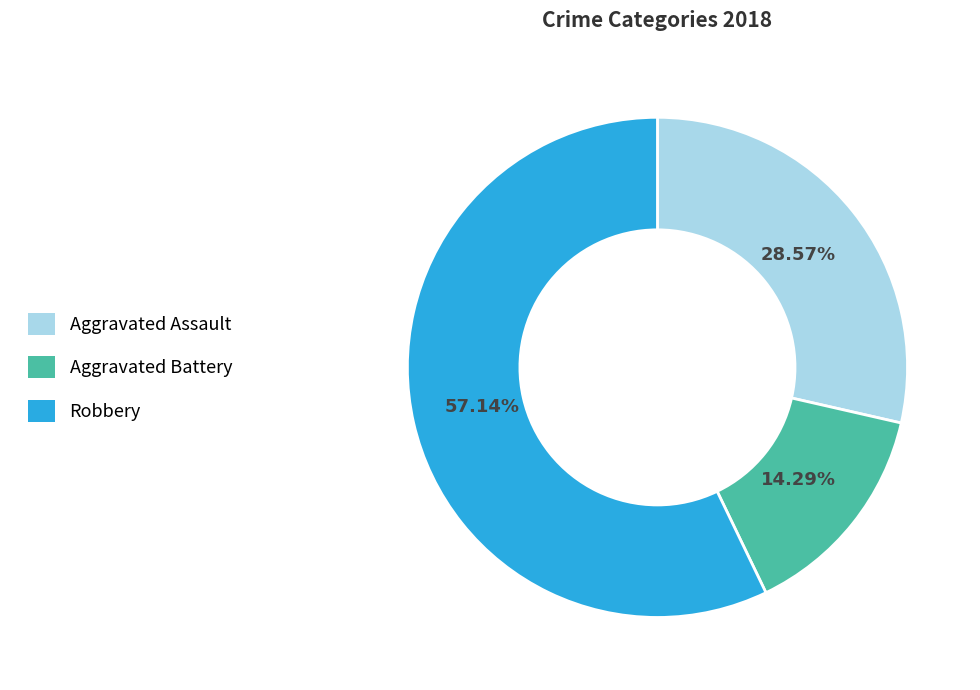

Which slice is the smallest?

Aggravated Battery